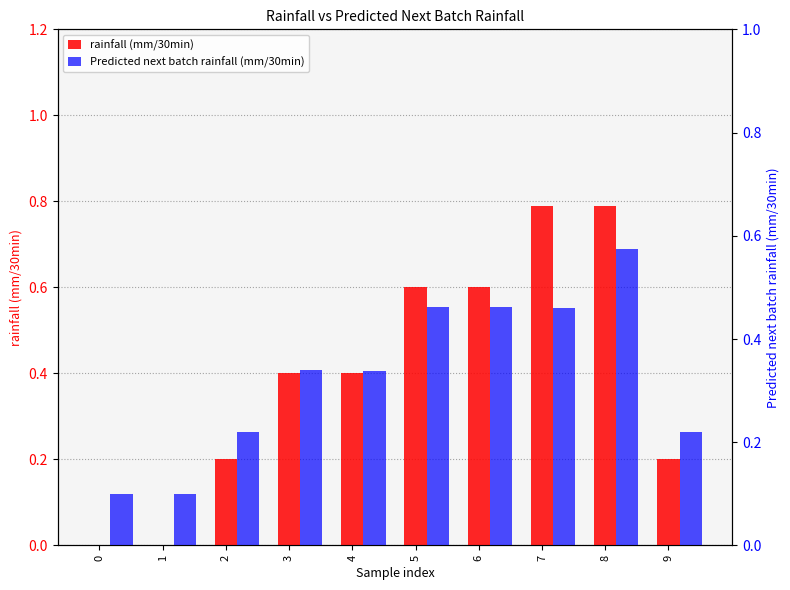

How many Predicted next batch rainfall (mm/30min) values are between 0 and 1?

10